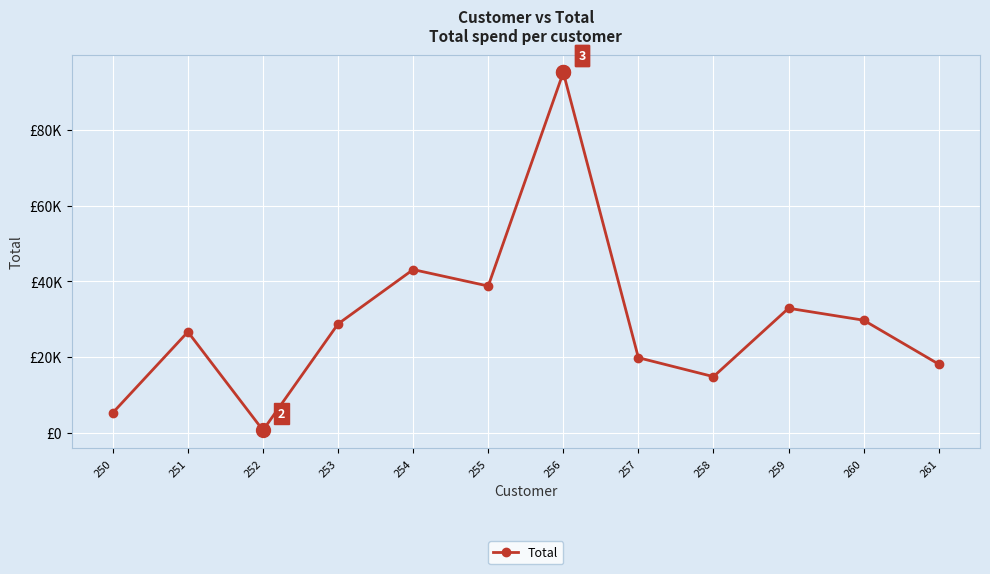

Is this an area chart (filled region under the line)?

No